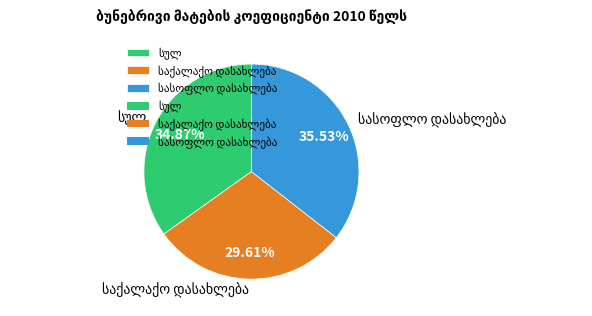

Is there any slice that represents more than half of the pie?

No